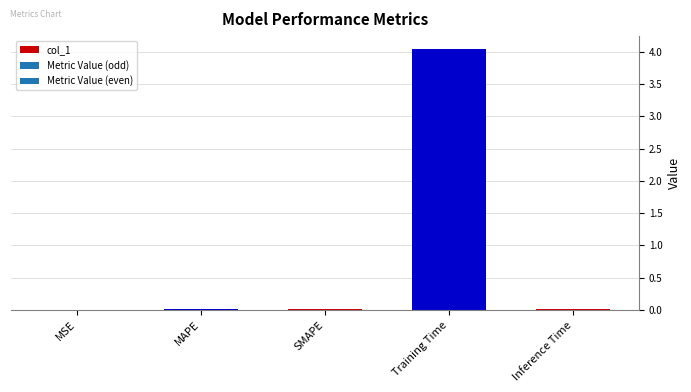

What is the greatest value displayed?

4.0